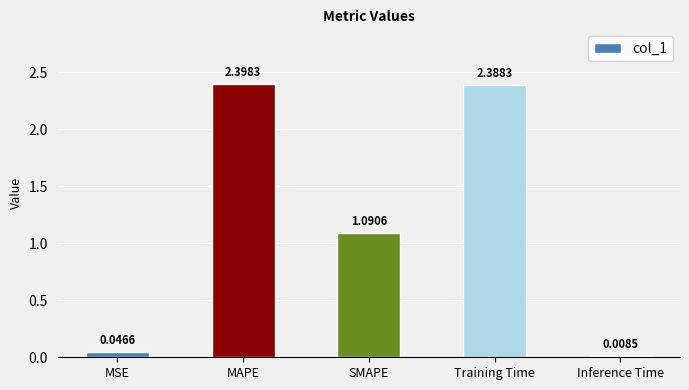

Where does the data first go above 1?

MAPE